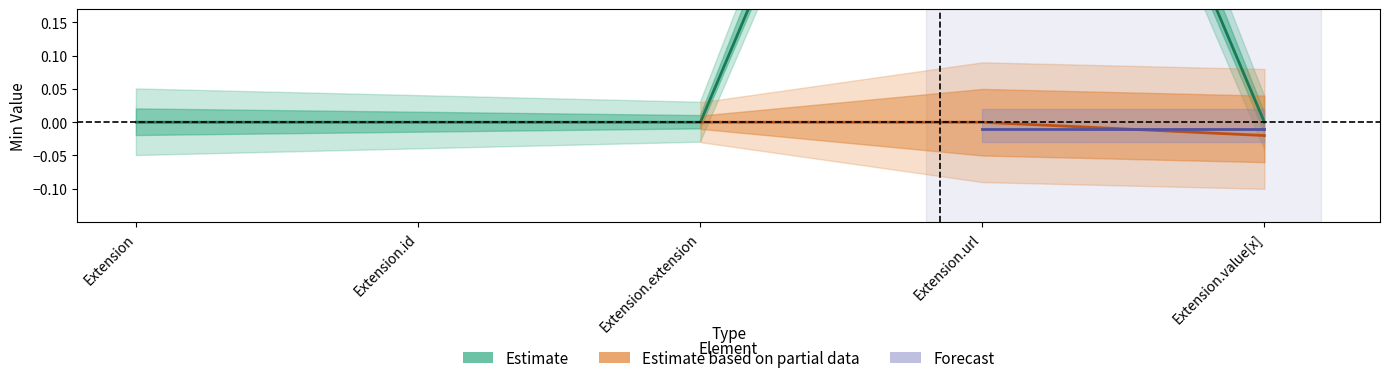

True or false: Estimate and Estimate based on partial data cross at least once.

False